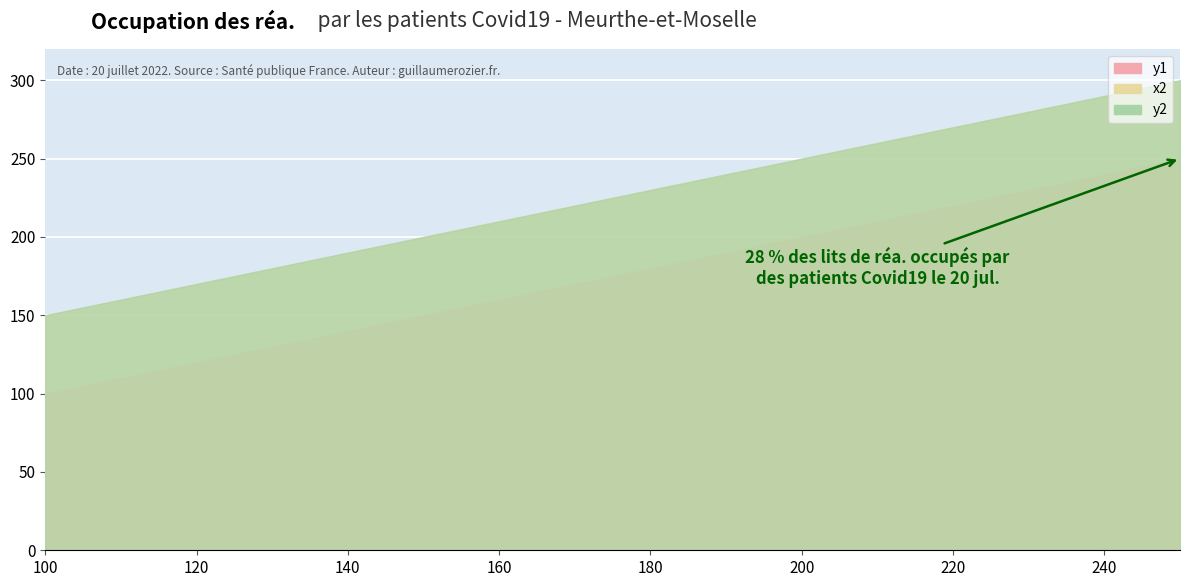

The value of x2 at 250 is 80. True or false?

False